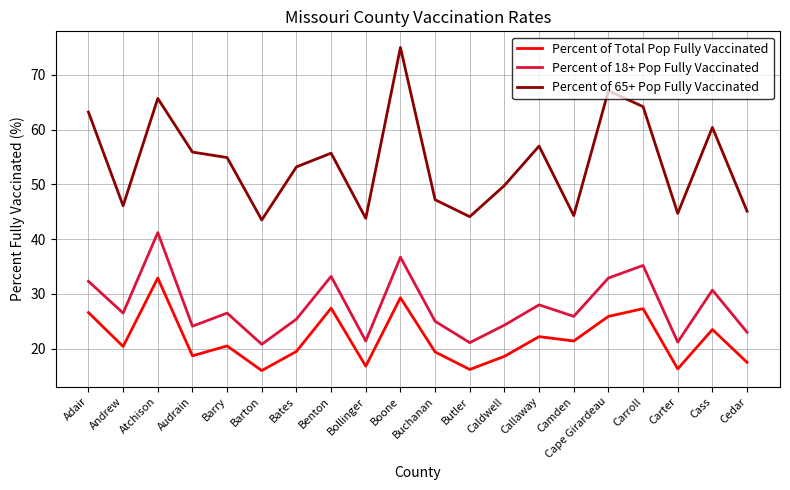

Which series changed the most between Barry and Butler?

Percent of 65+ Pop Fully Vaccinated